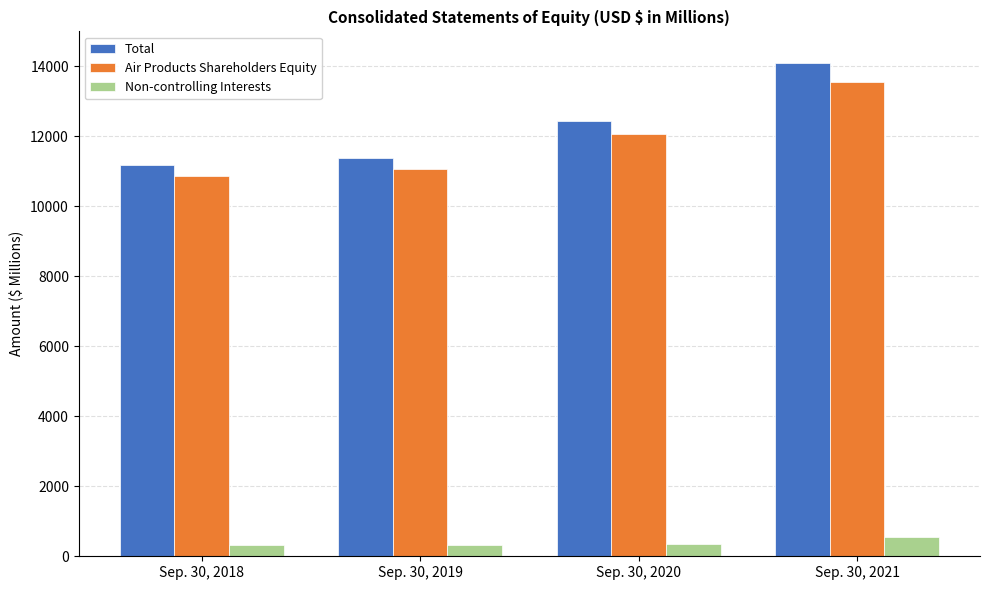

What is the value of the Air Products Shareholders Equity bar at the 4th from the left?

13539.7